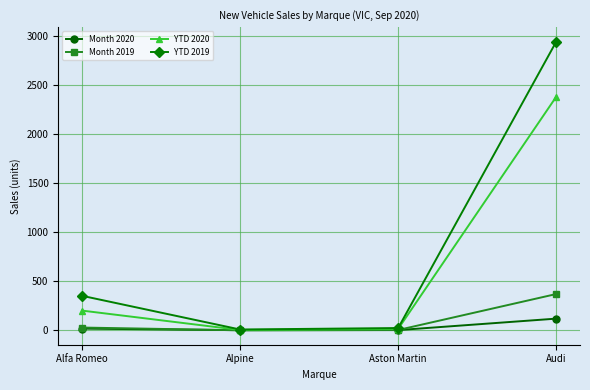

Is it true that YTD 2020 equals 2383 at Audi?

True